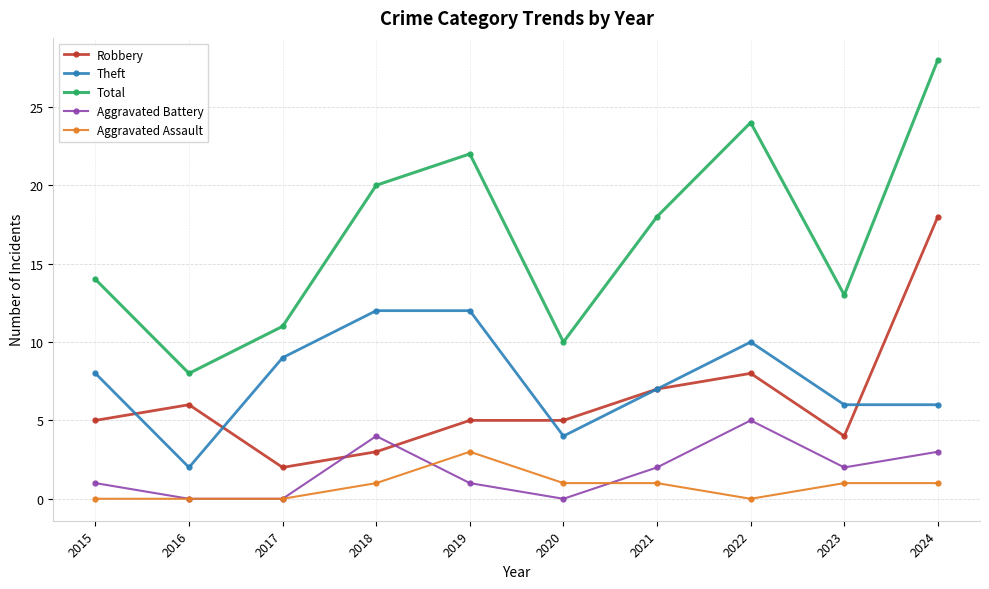

Which series has the largest total across all categories?

Total